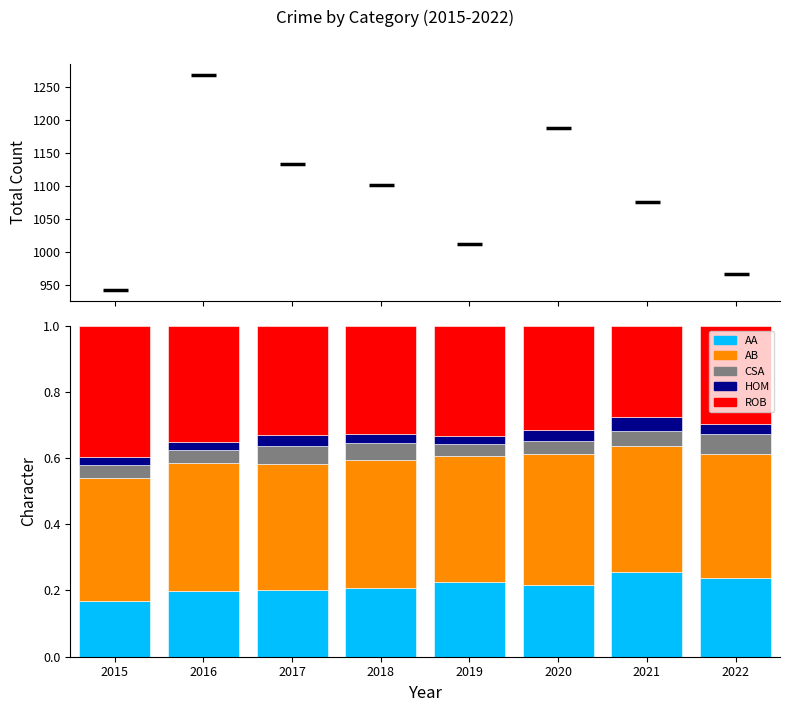

The Robbery series shows 0.3 at 2018. True or false?

True